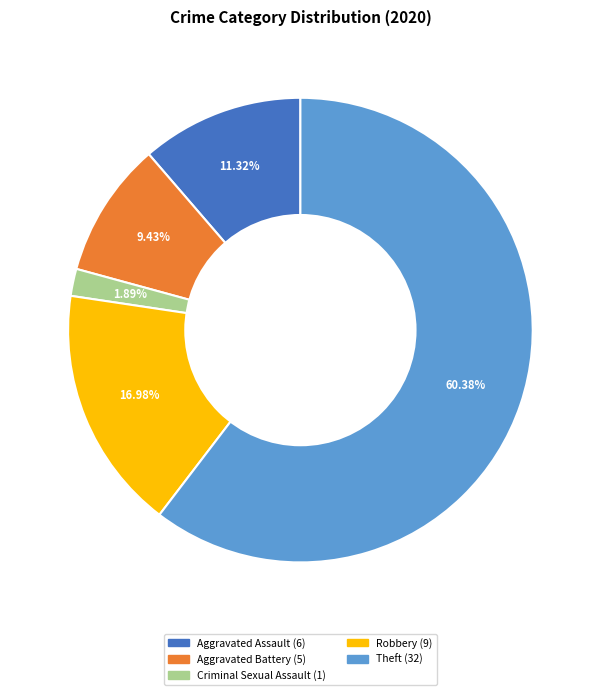

Does any single category account for the majority?

Yes